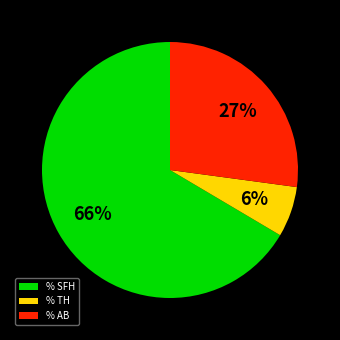

How many segments does this pie chart have?

3